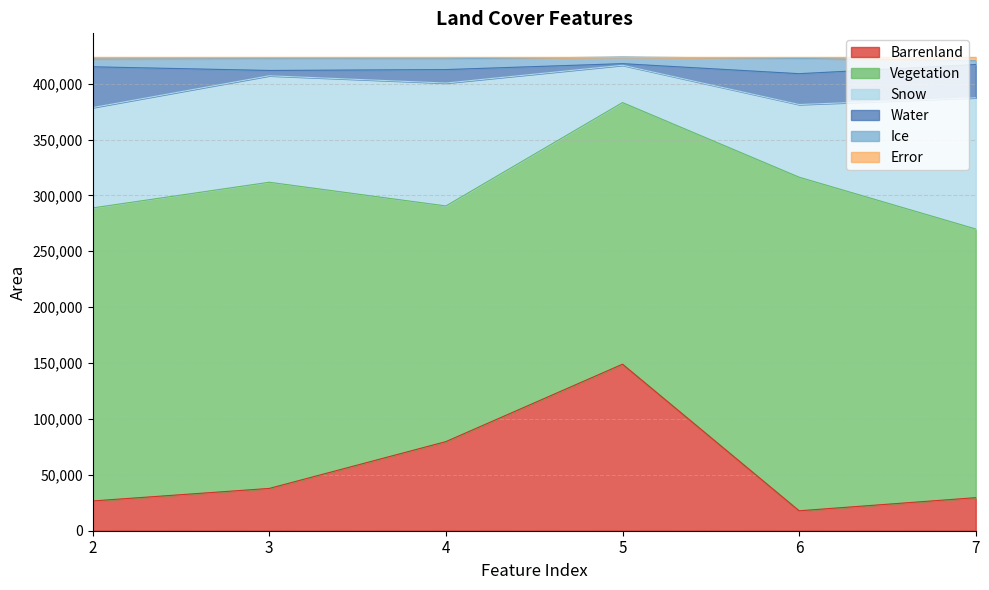

Count the number of categories in the chart.

6